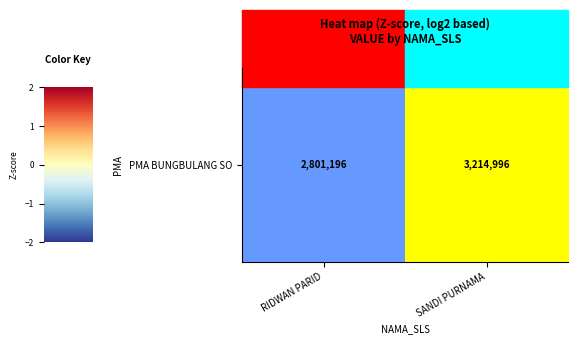

How many positive values are there?

1